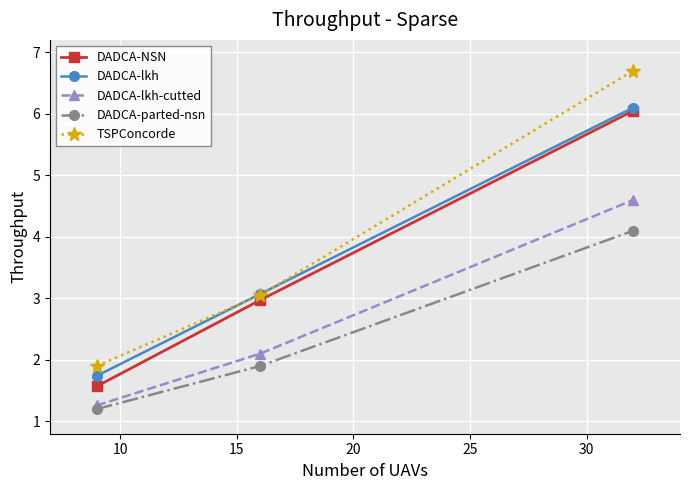

Which series has the largest range (max minus min)?

TSPConcorde